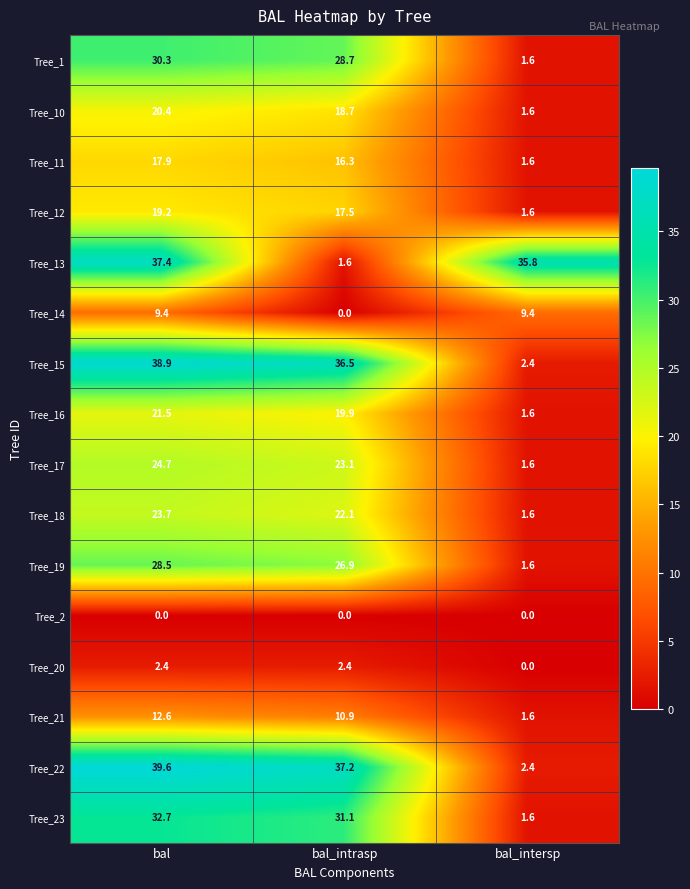

Where does the Tree_18 series first go above 22?

bal